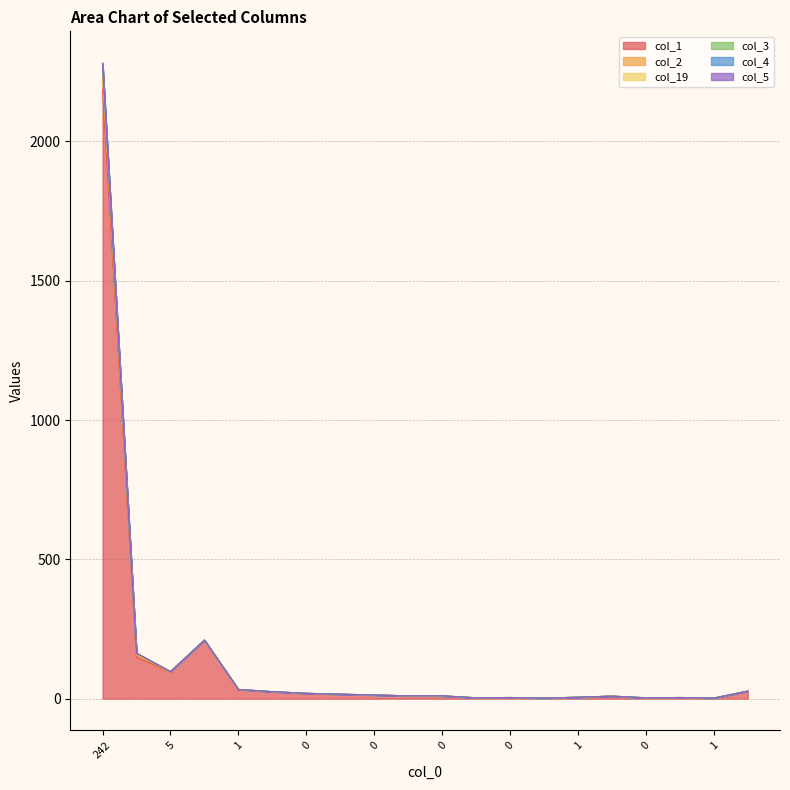

How many data points in col_1 are above 13?

9